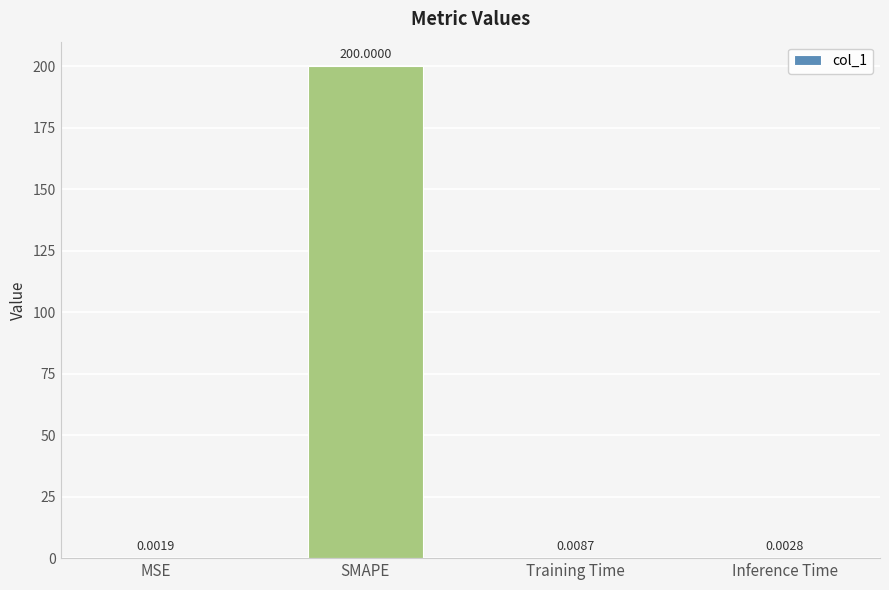

What is the sum of all values?

200.0